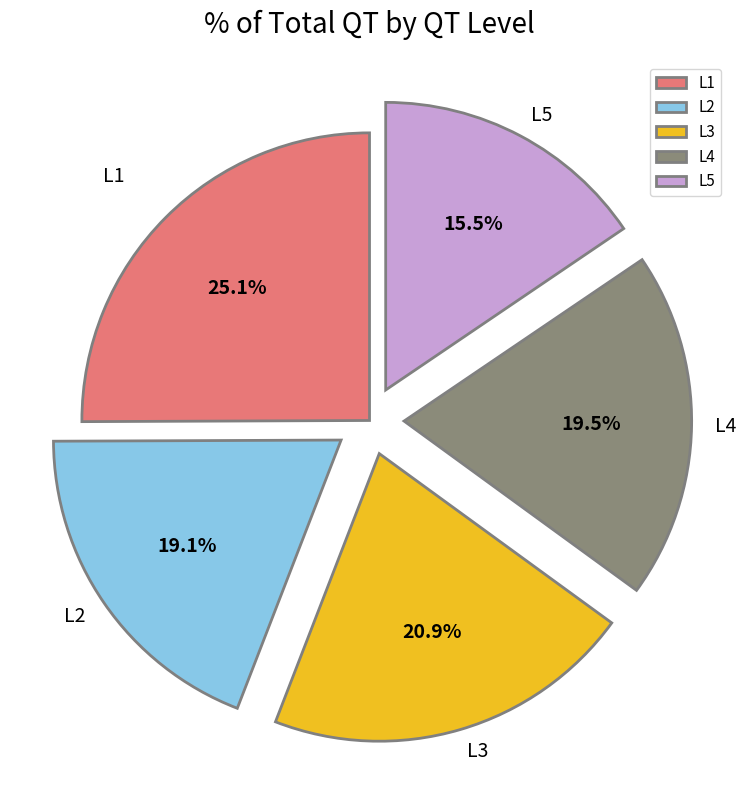

To the nearest percent, what is the difference between the largest and smallest slice percentages?

10%